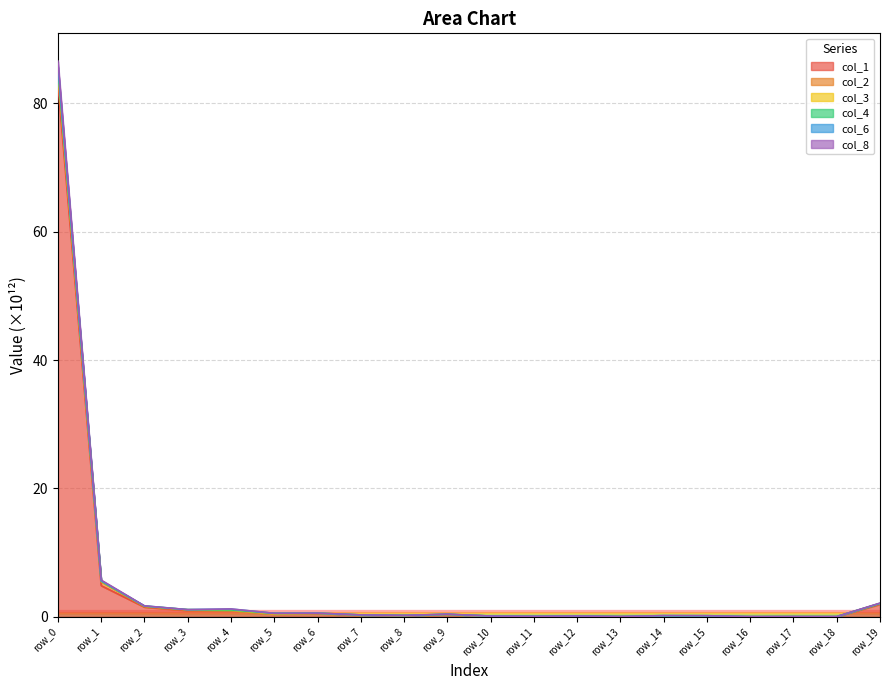

List the labels in order of col_8 value, smallest first.

row_16, row_18, row_17, row_13, row_11, row_15, row_14, row_10, row_12, row_8, row_7, row_9, row_5, row_6, row_4, row_3, row_2, row_19, row_1, row_0